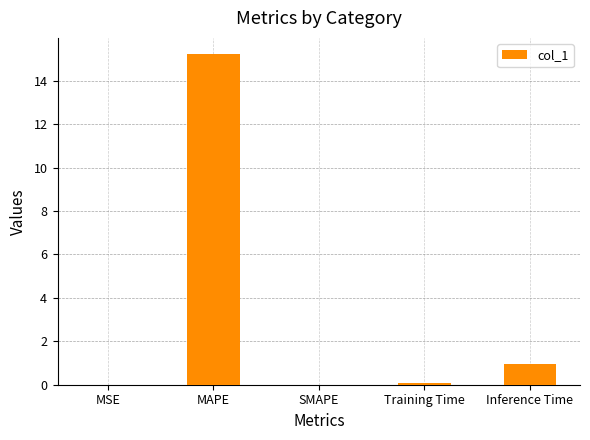

Between MAPE and Training Time, which is larger?

MAPE